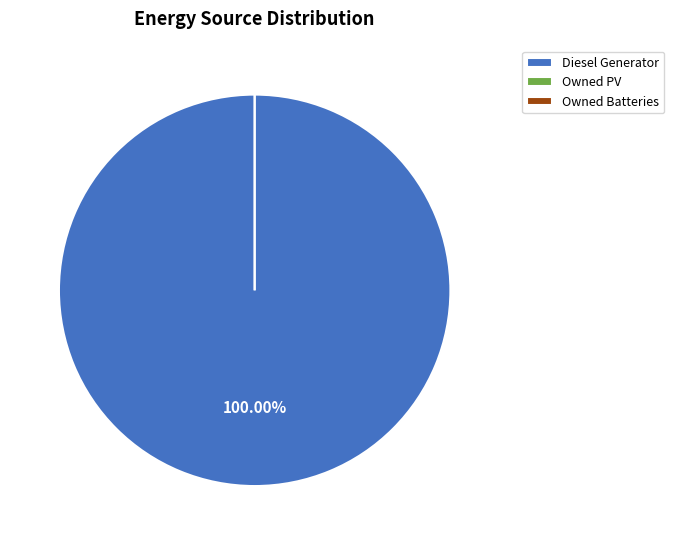

To the nearest percent, what is the combined percentage of Owned PV and Diesel Generator?

100%